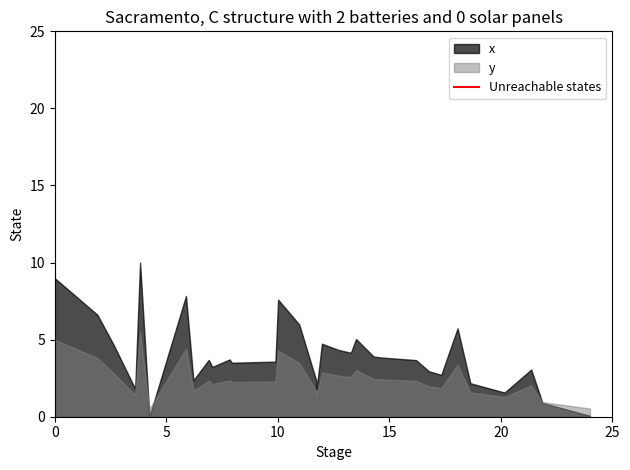

Which series has the largest total across all categories?

x